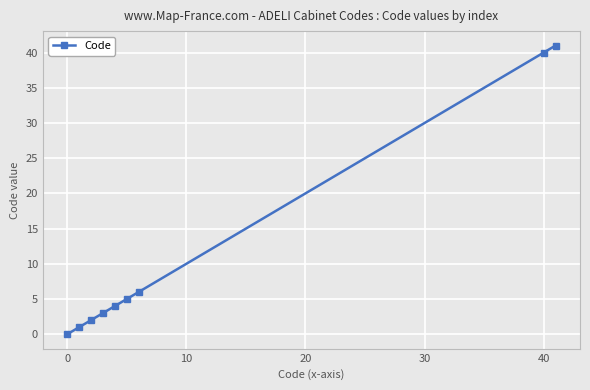

True or false: there are more than 1 points higher than both neighbors.

False